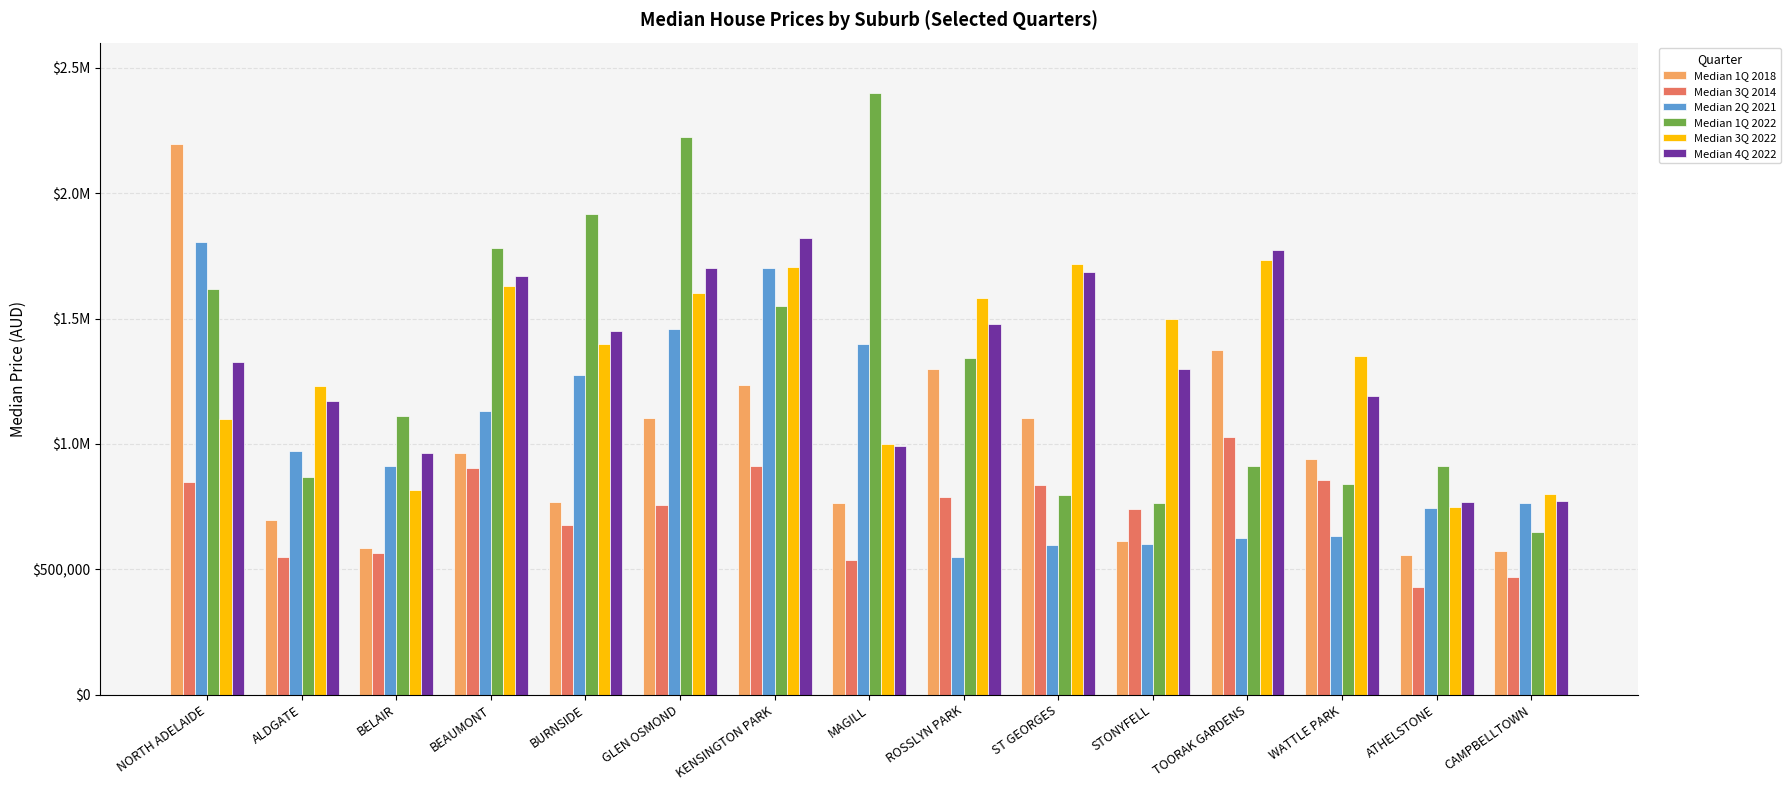

Reading right to left, list all the values displayed in this chart.

Median 1Q 2018: CAMPBELLTOWN=572000	ATHELSTONE=556100	WATTLE PARK=940000	TOORAK GARDENS=1375000	STONYFELL=612500	ST GEORGES=1102500	ROSSLYN PARK=1300000	MAGILL=766100	KENSINGTON PARK=1235000	GLEN OSMOND=1105000	BURNSIDE=769000	BEAUMONT=963000	BELAIR=585000	ALDGATE=696000	NORTH ADELAIDE=2195500
Median 3Q 2014: CAMPBELLTOWN=467500	ATHELSTONE=430000	WATTLE PARK=855750	TOORAK GARDENS=1027000	STONYFELL=740000	ST GEORGES=835000	ROSSLYN PARK=787500	MAGILL=536125	KENSINGTON PARK=913000	GLEN OSMOND=755000	BURNSIDE=677500	BEAUMONT=905000	BELAIR=565000	ALDGATE=550000	NORTH ADELAIDE=850000
Median 2Q 2021: CAMPBELLTOWN=765000	ATHELSTONE=746250	WATTLE PARK=631250	TOORAK GARDENS=623000	STONYFELL=600000	ST GEORGES=599000	ROSSLYN PARK=550000	MAGILL=1400000	KENSINGTON PARK=1700000	GLEN OSMOND=1460000	BURNSIDE=1275000	BEAUMONT=1130000	BELAIR=910000	ALDGATE=971000	NORTH ADELAIDE=1804000
Median 1Q 2022: CAMPBELLTOWN=648000	ATHELSTONE=912500	WATTLE PARK=840000	TOORAK GARDENS=910000	STONYFELL=763500	ST GEORGES=798000	ROSSLYN PARK=1342500	MAGILL=2399999	KENSINGTON PARK=1550000	GLEN OSMOND=2225000	BURNSIDE=1918500	BEAUMONT=1780000	BELAIR=1110000	ALDGATE=870000	NORTH ADELAIDE=1617500
Median 3Q 2022: CAMPBELLTOWN=800600	ATHELSTONE=748000	WATTLE PARK=1350000	TOORAK GARDENS=1732500	STONYFELL=1500000	ST GEORGES=1718888	ROSSLYN PARK=1580000	MAGILL=1000000	KENSINGTON PARK=1705000	GLEN OSMOND=1600000	BURNSIDE=1400000	BEAUMONT=1630000	BELAIR=816000	ALDGATE=1230000	NORTH ADELAIDE=1100500
Median 4Q 2022: CAMPBELLTOWN=772500	ATHELSTONE=766500	WATTLE PARK=1190000	TOORAK GARDENS=1775000	STONYFELL=1300000	ST GEORGES=1685000	ROSSLYN PARK=1480000	MAGILL=990000	KENSINGTON PARK=1820000	GLEN OSMOND=1700000	BURNSIDE=1450000	BEAUMONT=1670000	BELAIR=963000	ALDGATE=1170000	NORTH ADELAIDE=1325000